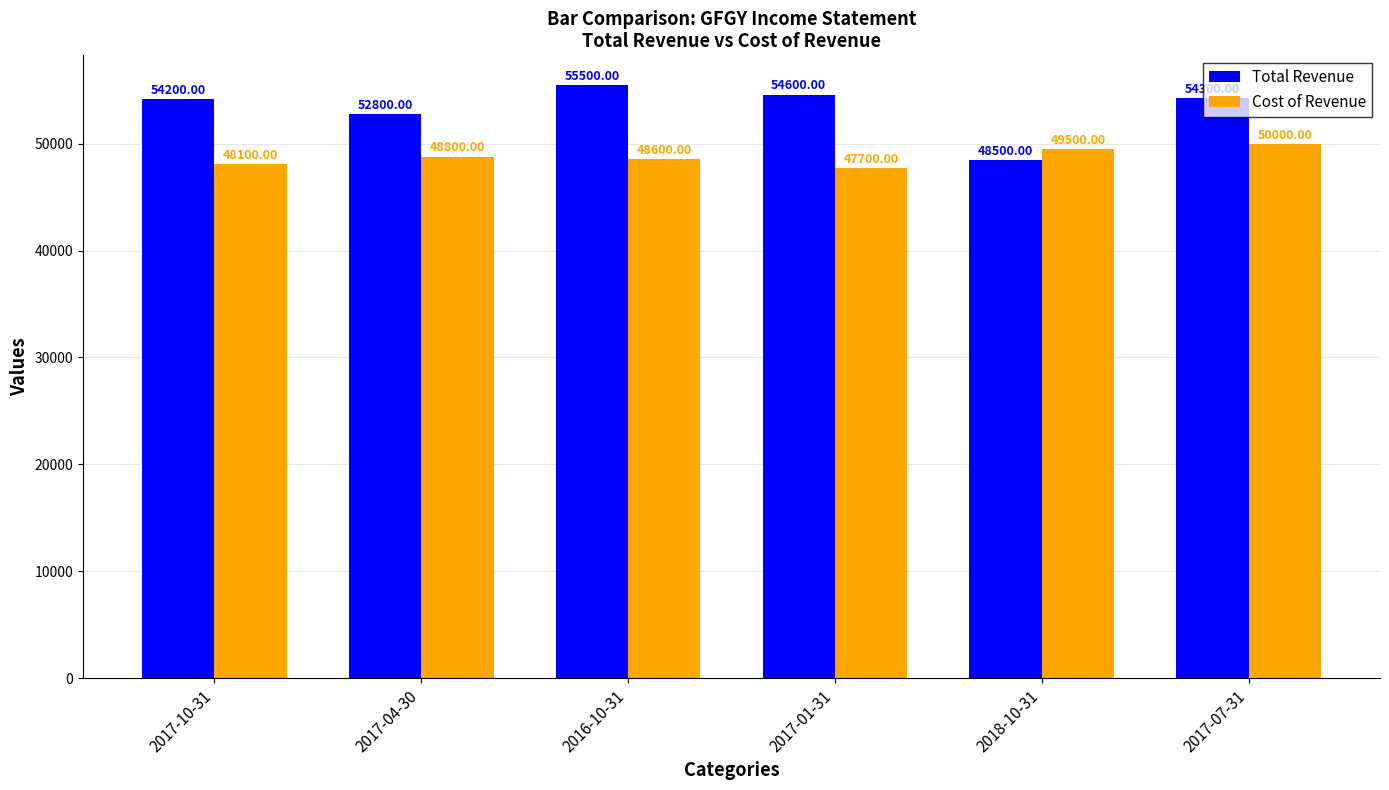

Between 2016-10-31 and 2017-07-31, which series saw the biggest shift?

Cost of Revenue